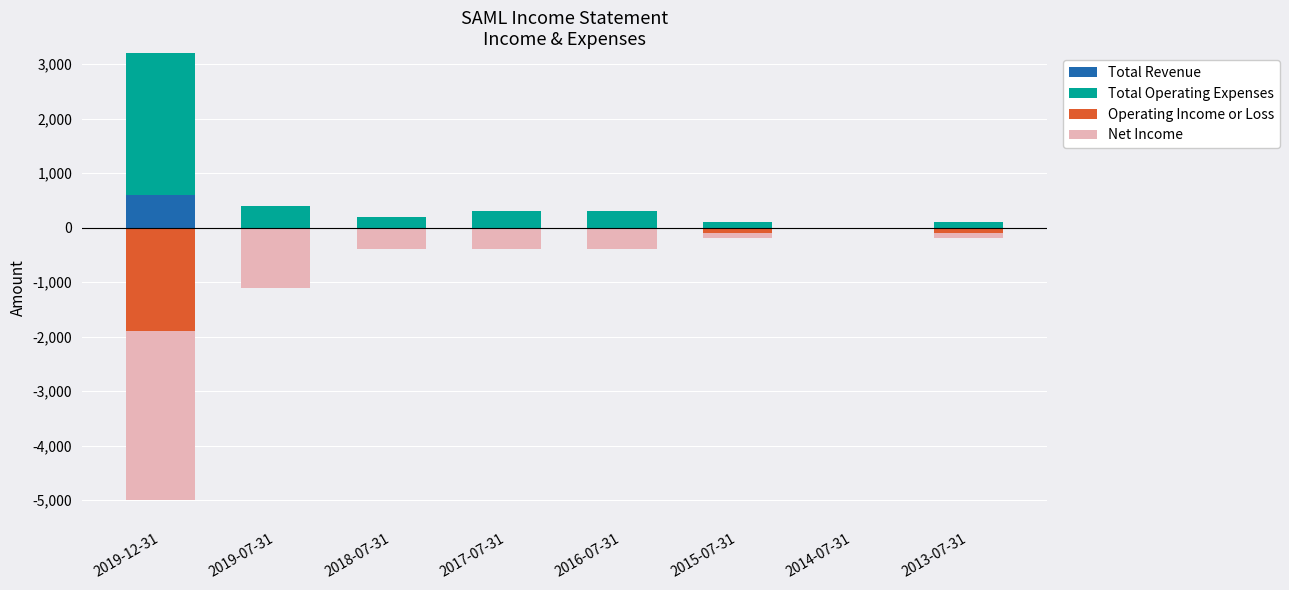

What is the maximum value for Total Revenue?

600